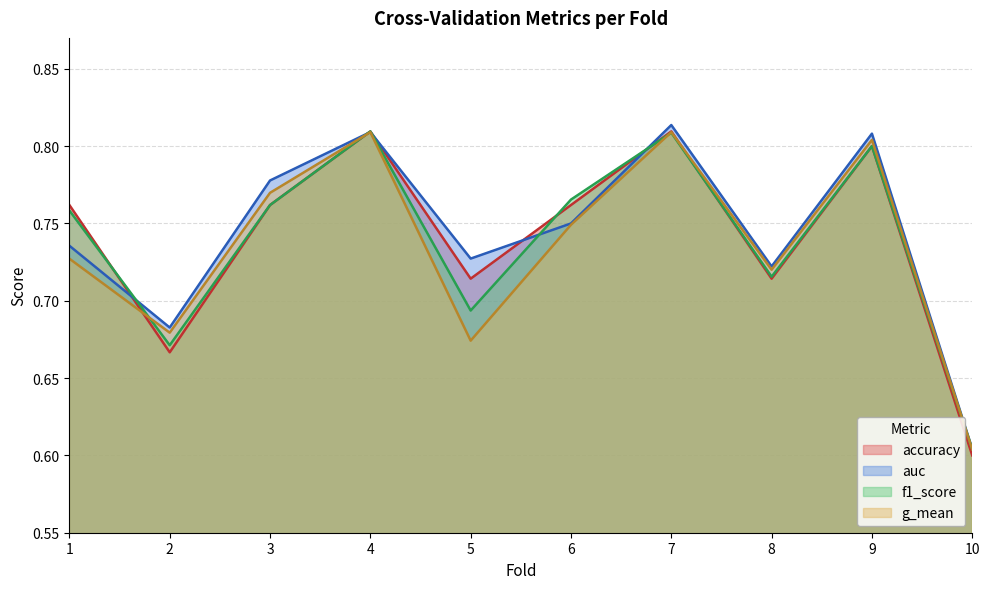

True or false: accuracy has a value of 0.8 at 6.

True